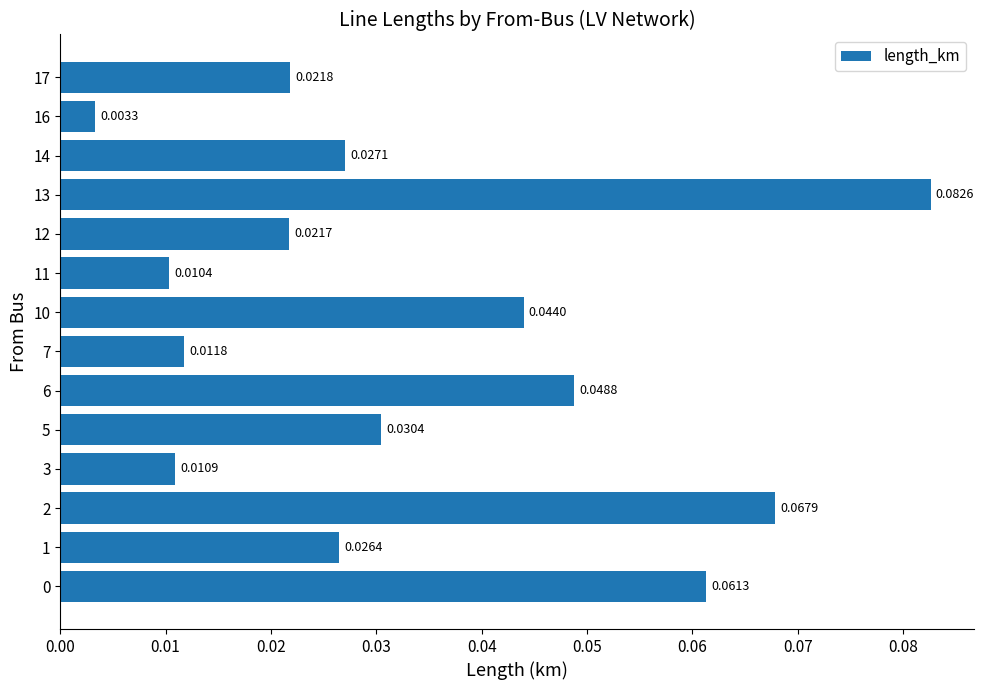

Does the chart contain any negative values?

No